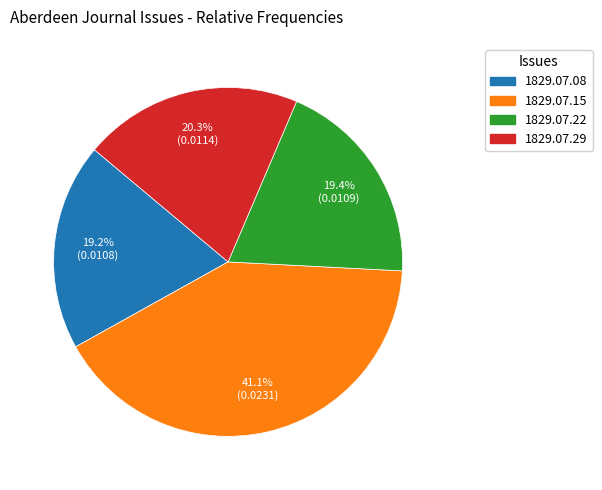

Count the number of slices in the pie.

4